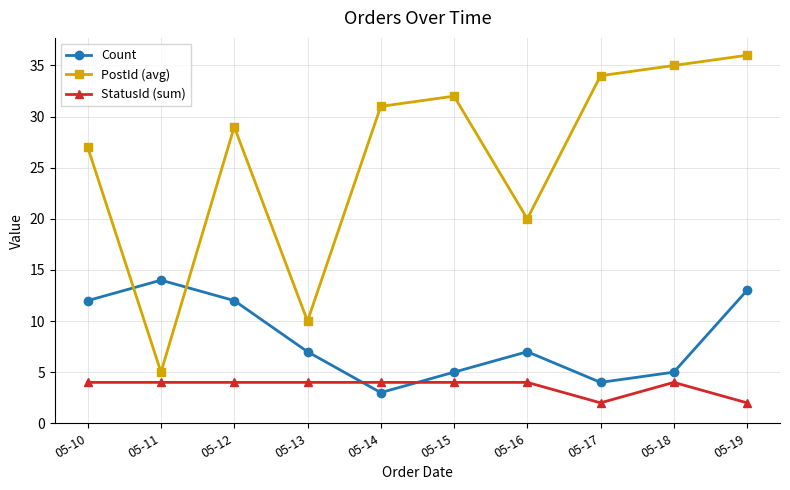

What is the spread (max minus min) of values at 05-17?

32